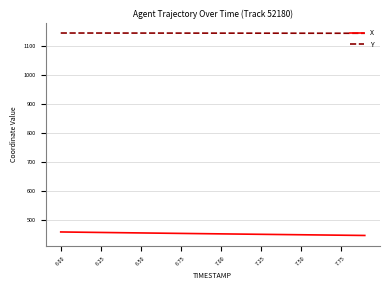

What are all the series names shown in the legend?

X, Y